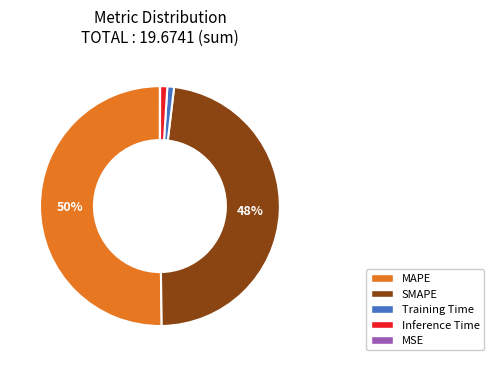

Combined, do SMAPE and Training Time account for over 50%?

No